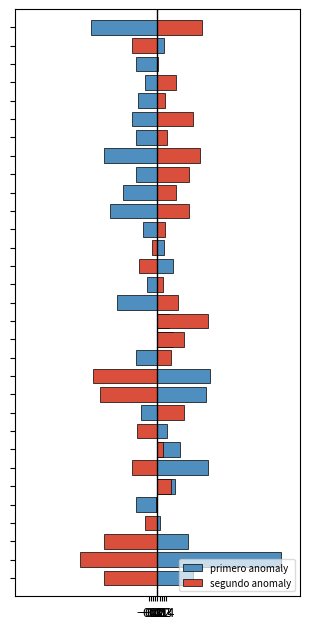

How many values in primero anomaly are below zero?

16